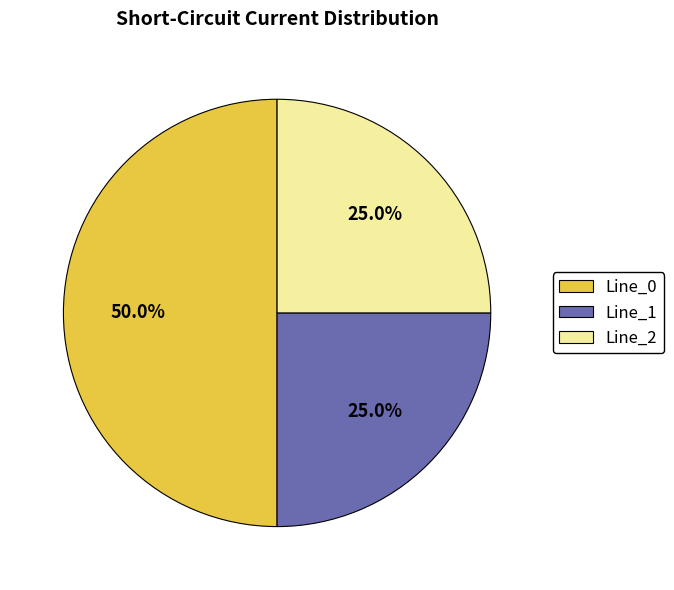

Which category accounts for the majority?

Line_0